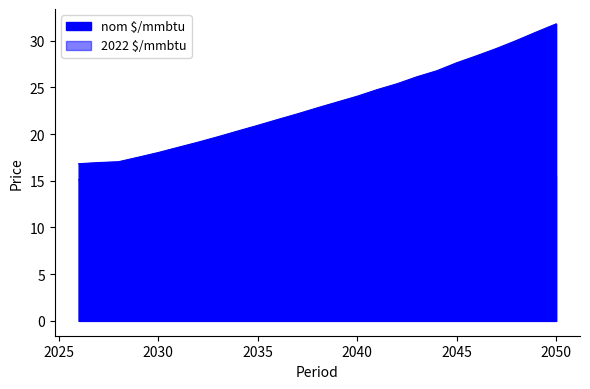

What is the total value across all series at 2040?

39.5